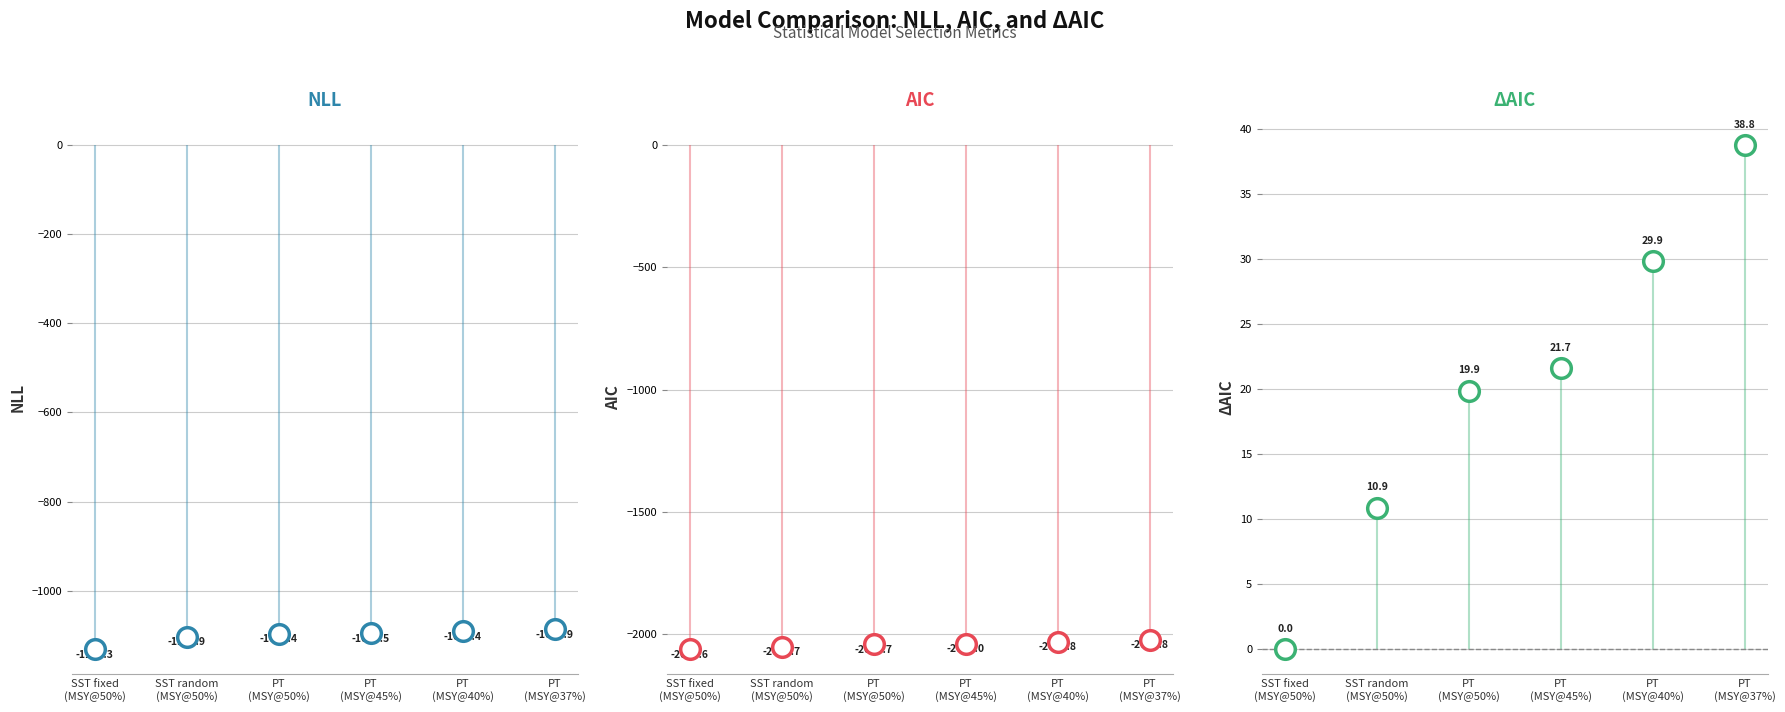

Is the value of NLL at SST random
(MSY@50%) greater than the value of AIC at PT
(MSY@37%)?

Yes